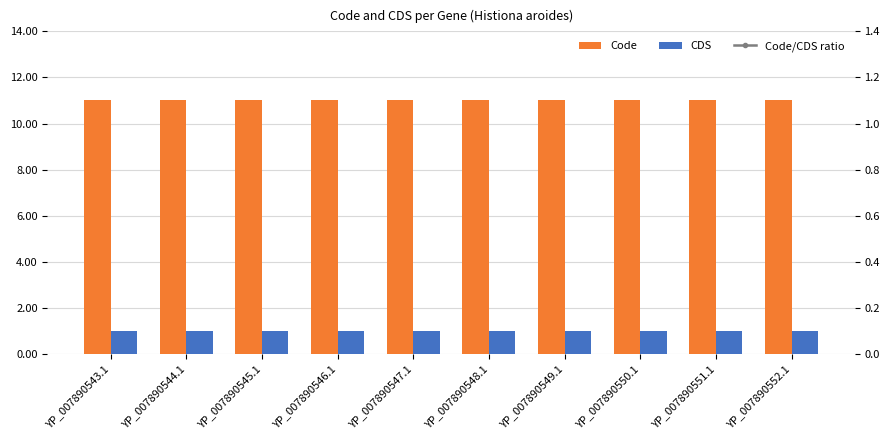

What is the value of the Code/CDS ratio bar at the 8th from the left?

11